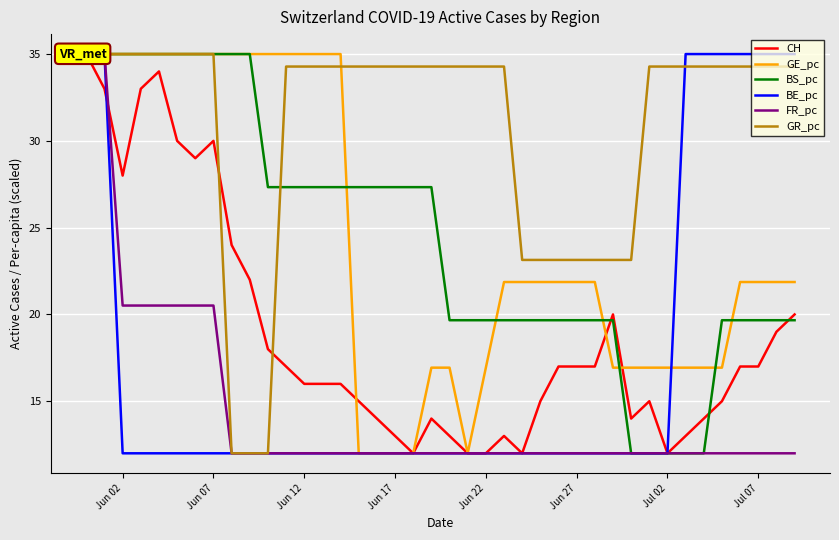

What is the difference between the maximum and minimum values in the CH series?

23.0